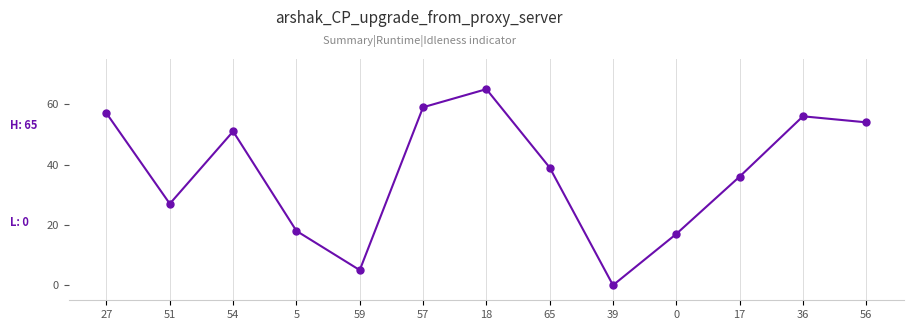

Which category has the highest value across all series?

18